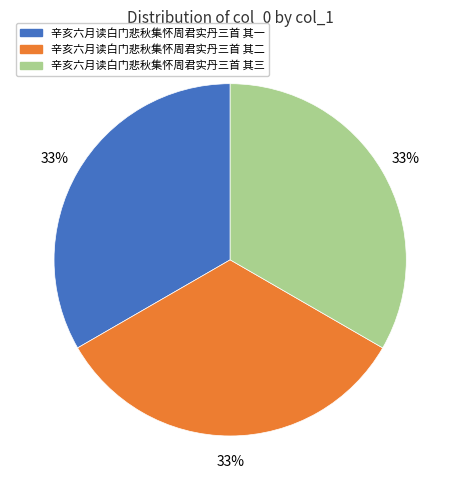

To the nearest percent, what percentage of the pie is 辛亥六月读白门悲秋集怀周君实丹三首 其二?

33%